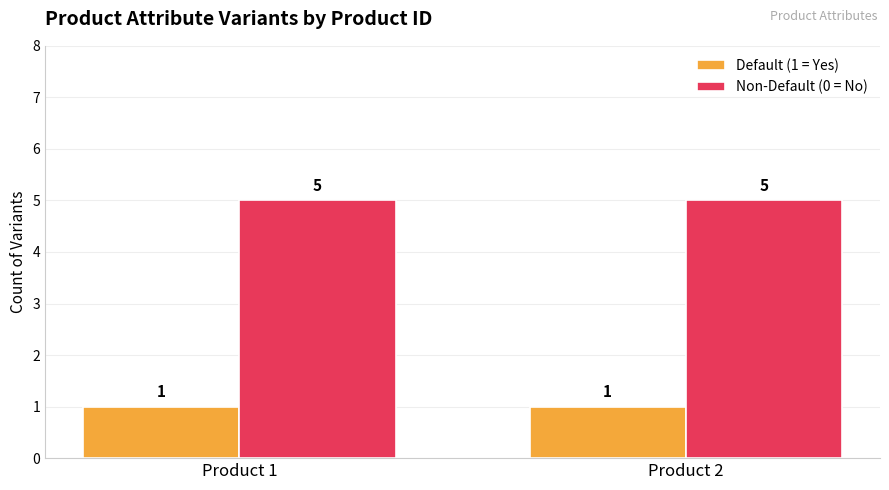

Is the value of Non-Default (0 = No) at Product 1 greater than the value of Default (1 = Yes) at Product 2?

Yes